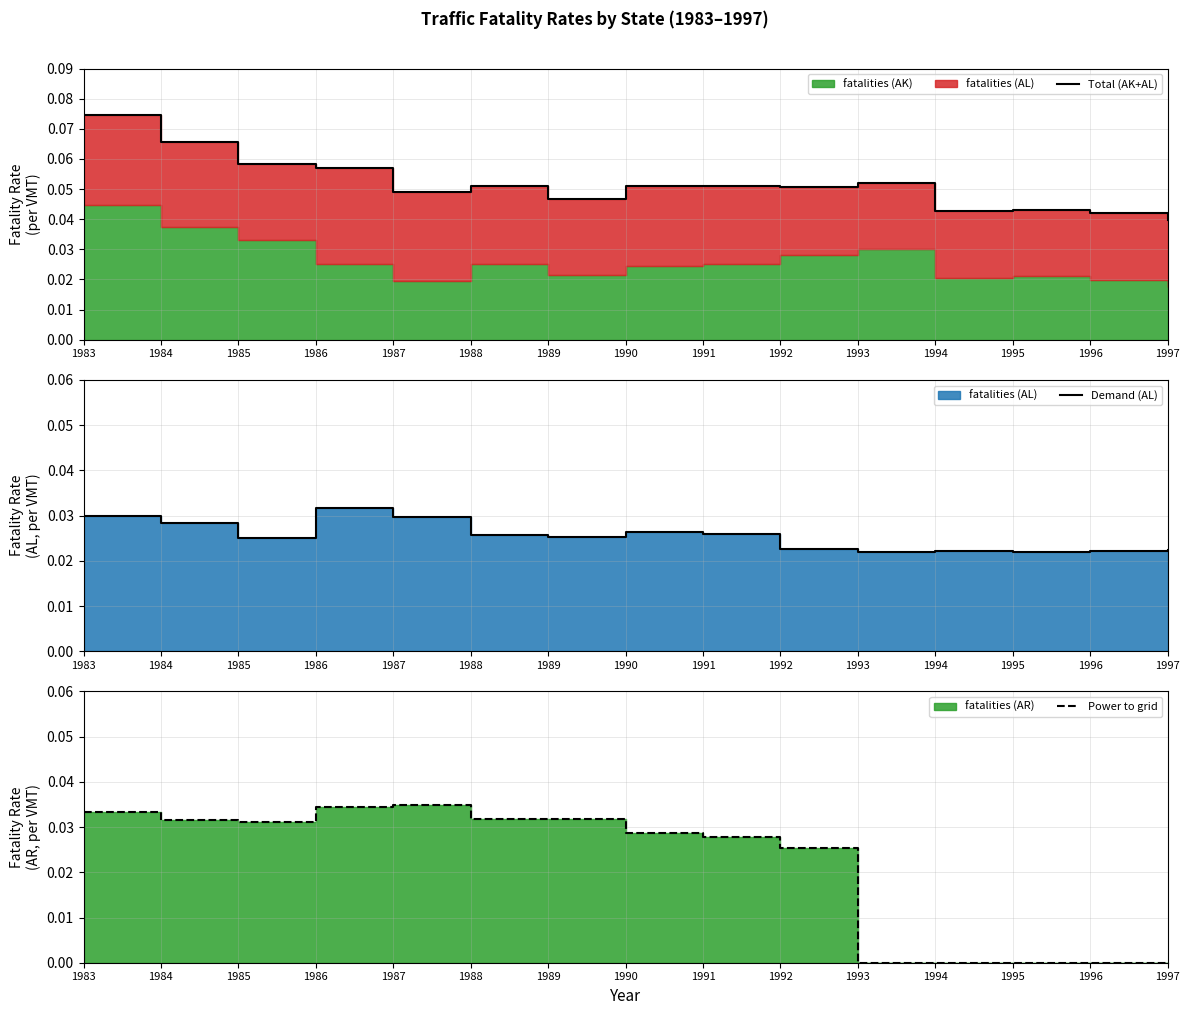

Is it true that Total (AK+AL) equals 0.0 at 1994?

True